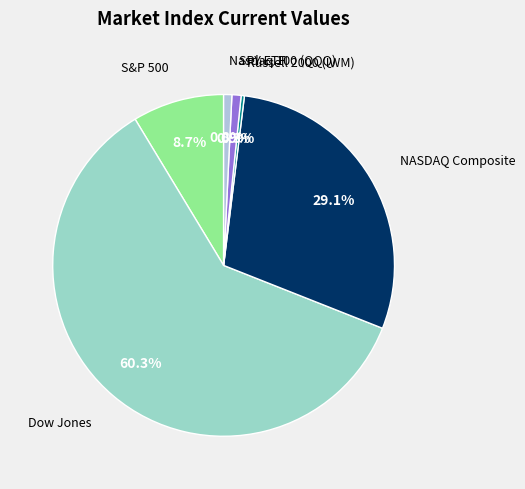

Which slice is the largest?

Dow Jones